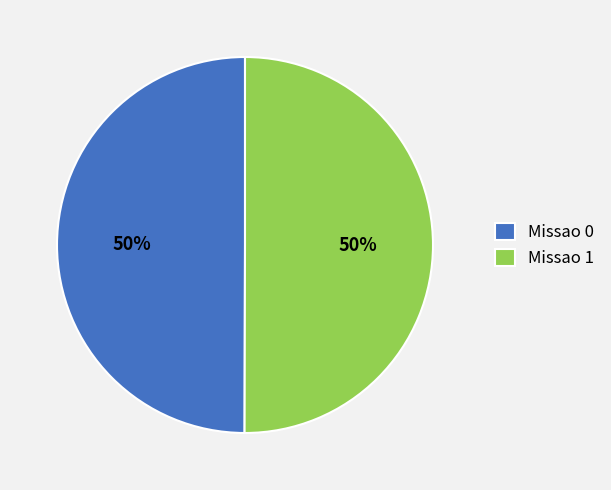

What is the ratio of the value at Missao 0 to the value at Missao 1?

1.0